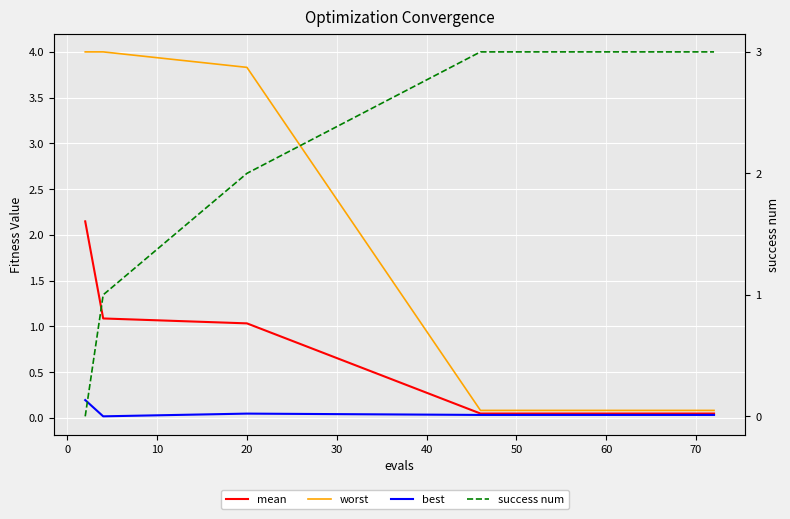

What is the average value of the mean series?

0.3